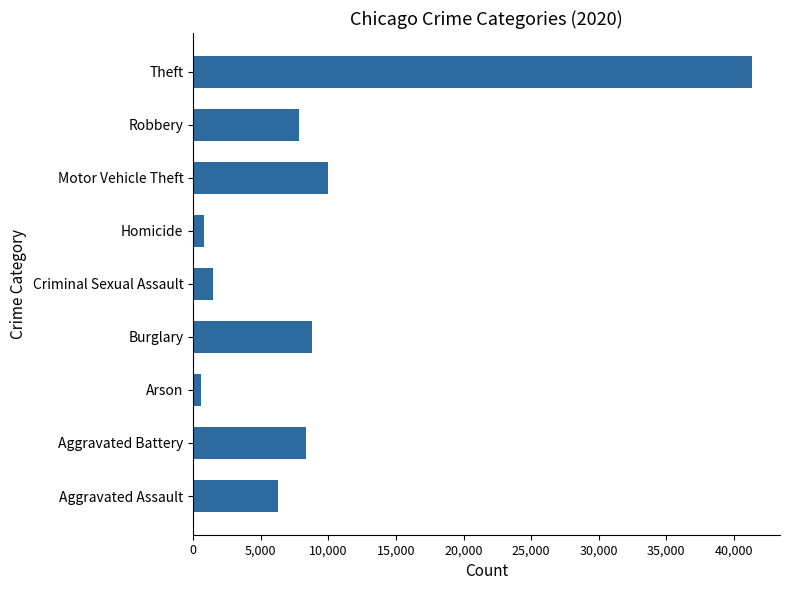

Which category has the highest value across all series?

Theft